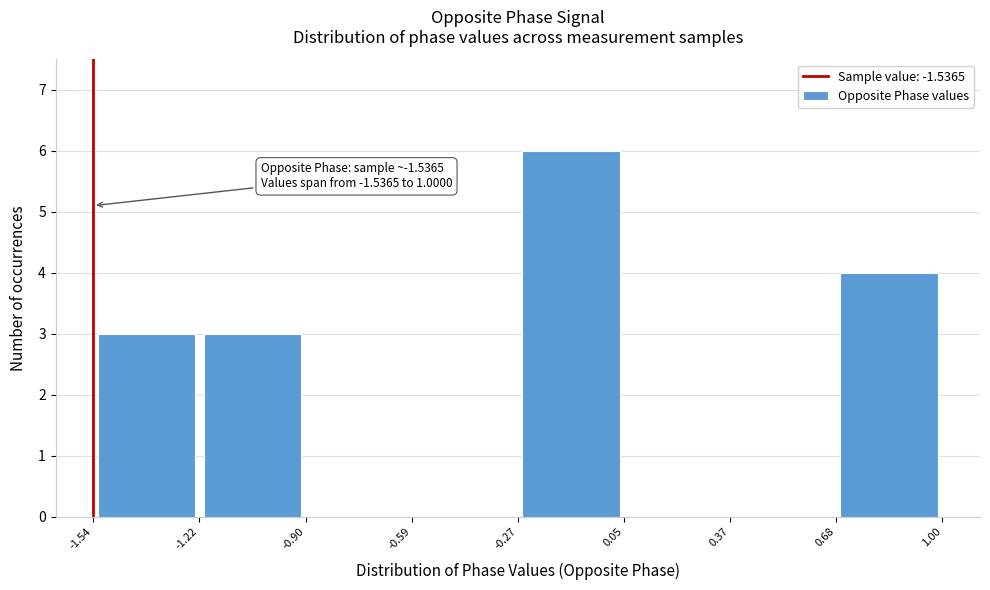

Over which range of the x-axis is the bar tallest?

-0.27 to 0.05